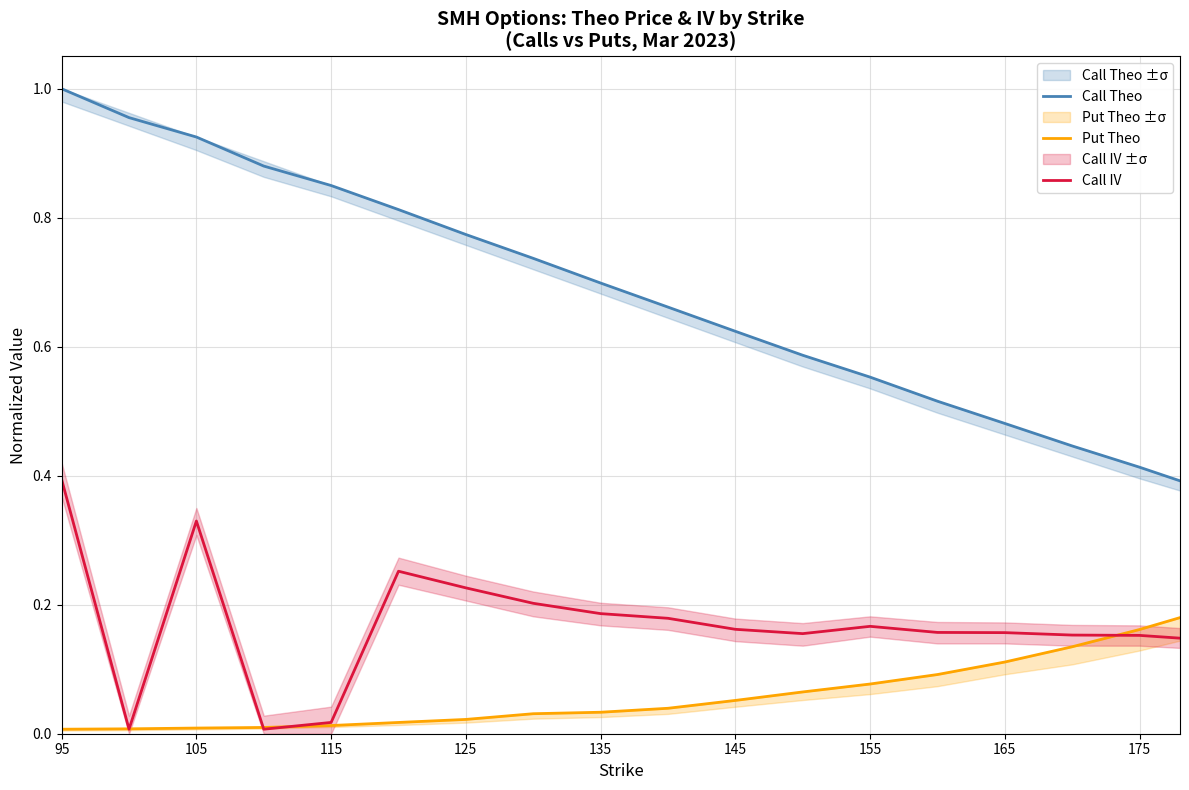

True or false: Call IV and Call Theo cross at least once.

False